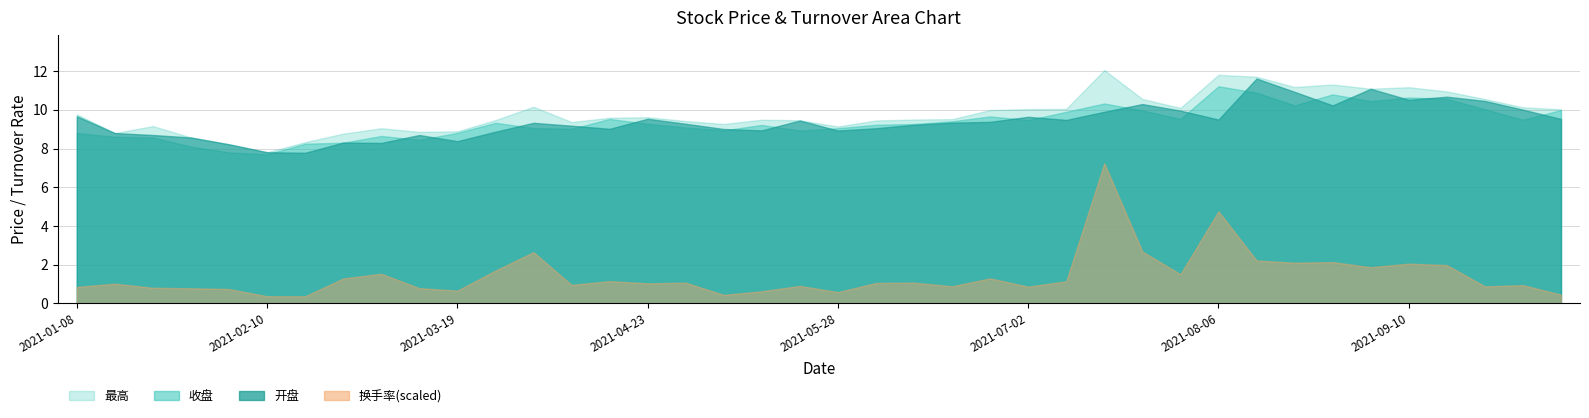

What is the difference between the maximum and minimum values in the 收盘 series?

3.5